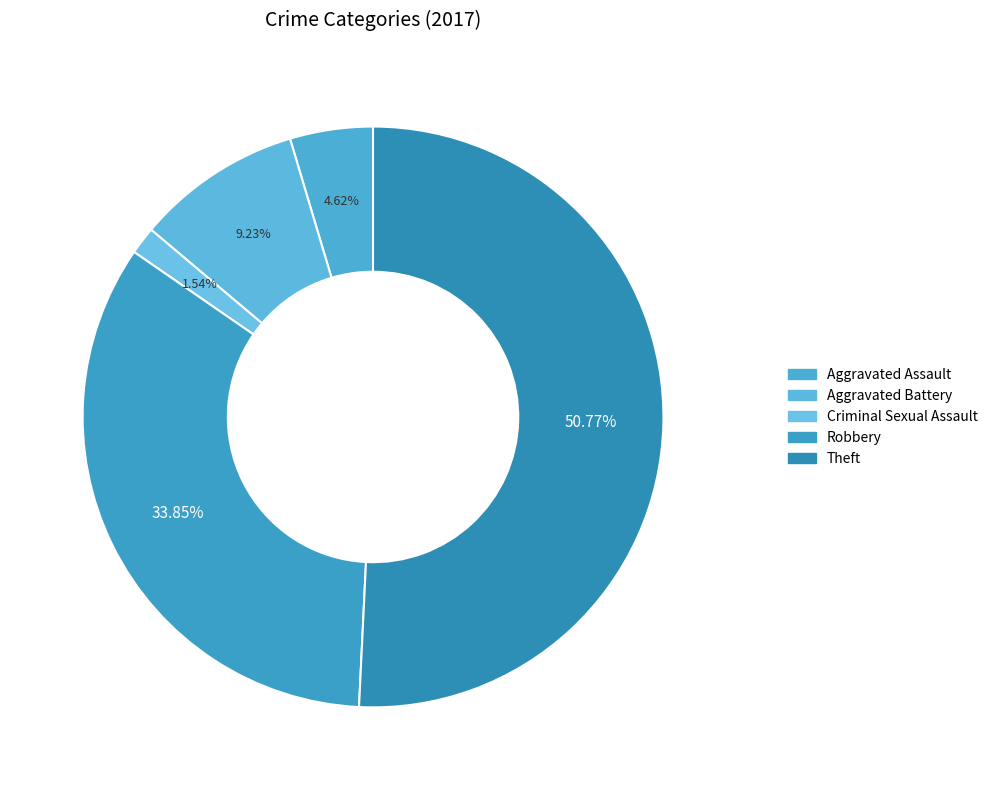

Which category accounts for the majority?

Theft